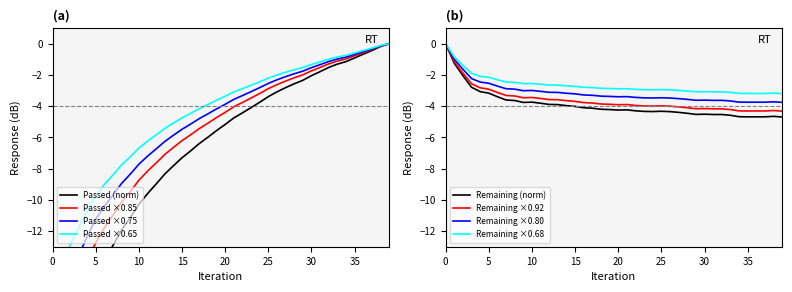

Which has a higher value, 1 or 10?

1